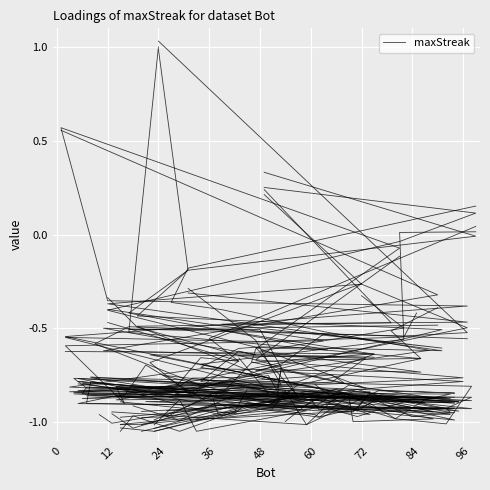

Count the number of categories in the chart.

14